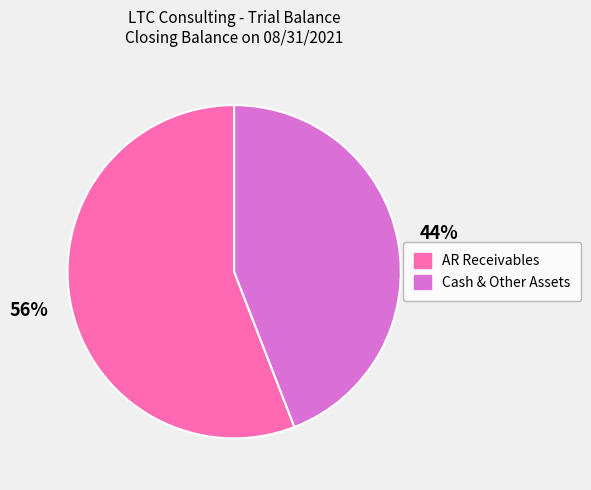

True or false: Cash & Other Assets accounts for 44% of the total.

True